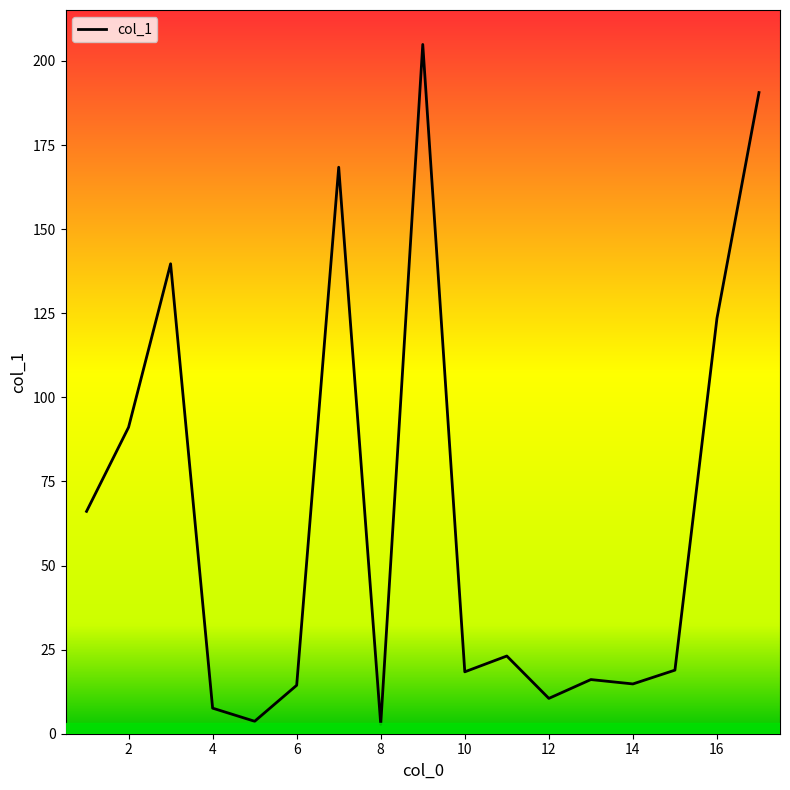

How many lines are shown in the chart?

1